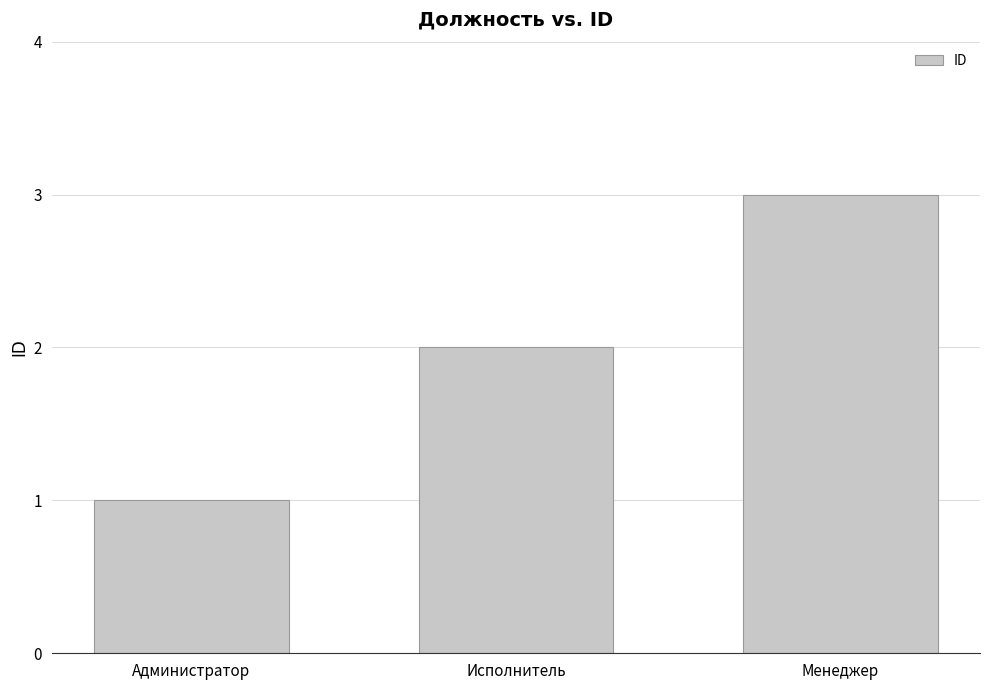

Rank the categories by value from lowest to highest.

Администратор, Исполнитель, Менеджер